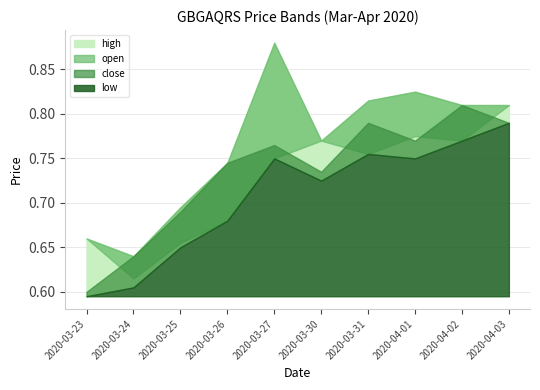

What is the label of the 5th point from the left?

2020-03-27